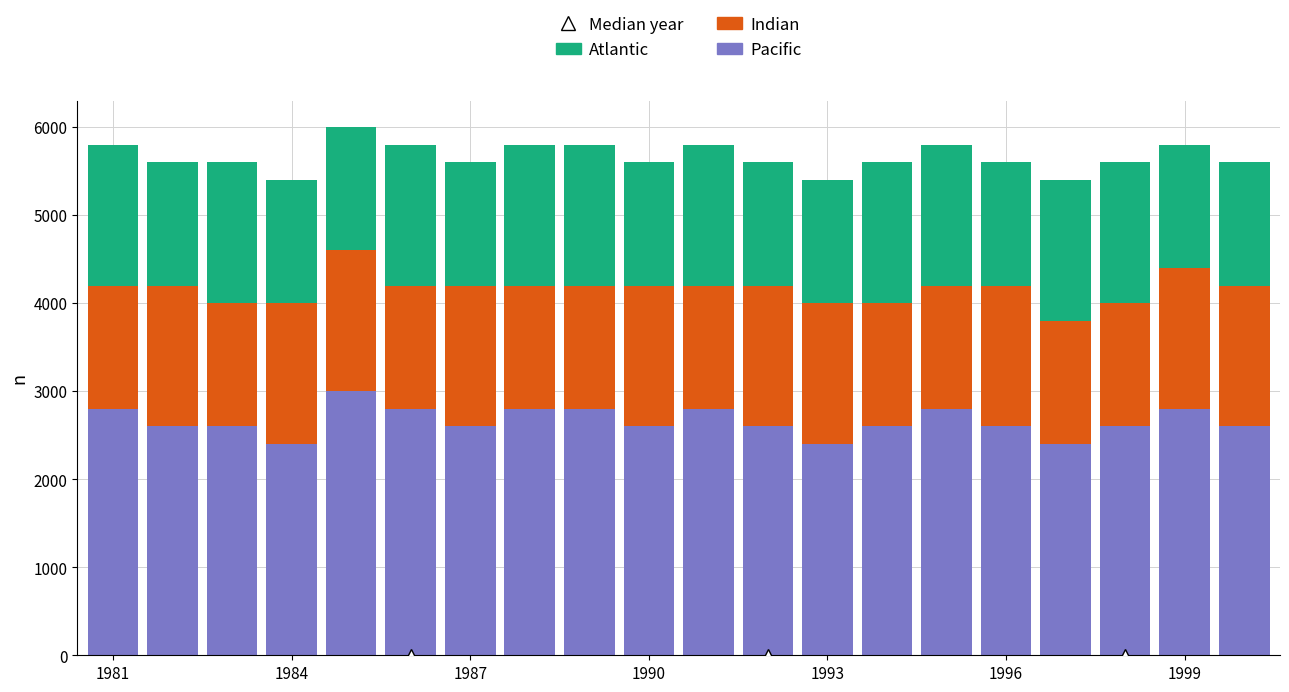

Does the chart contain stacked bars?

Yes